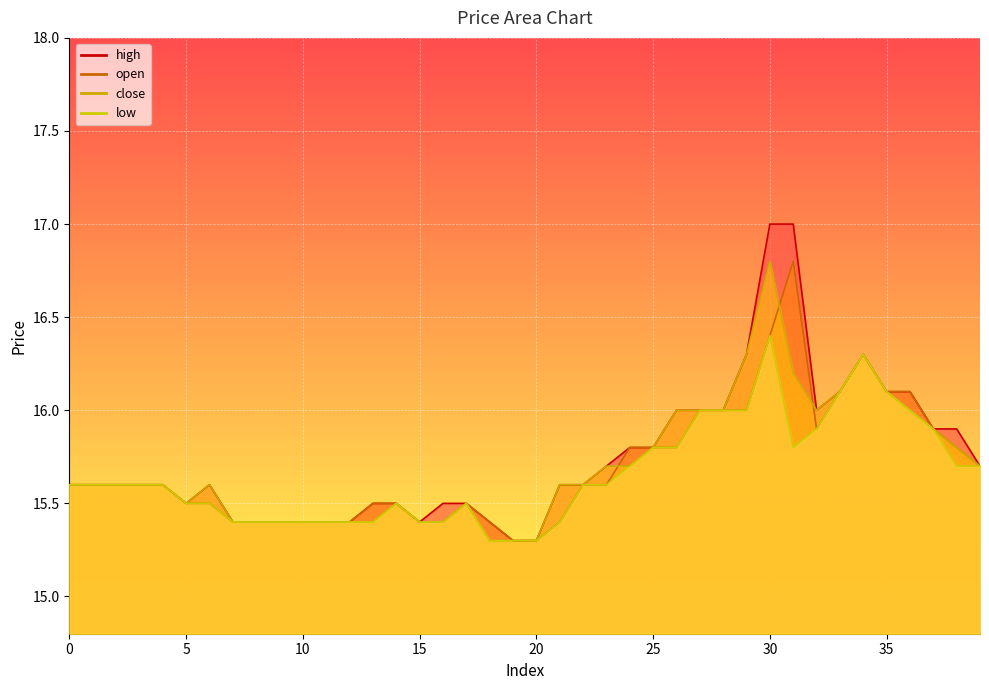

What is the sum of the high values at 1 and 21?

31.2